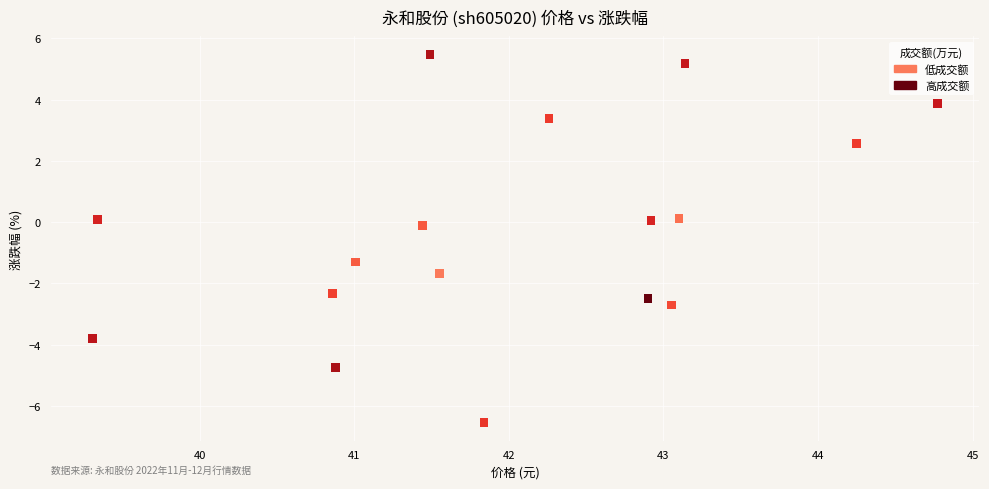

What is the range of X values (max minus min)?

5.5